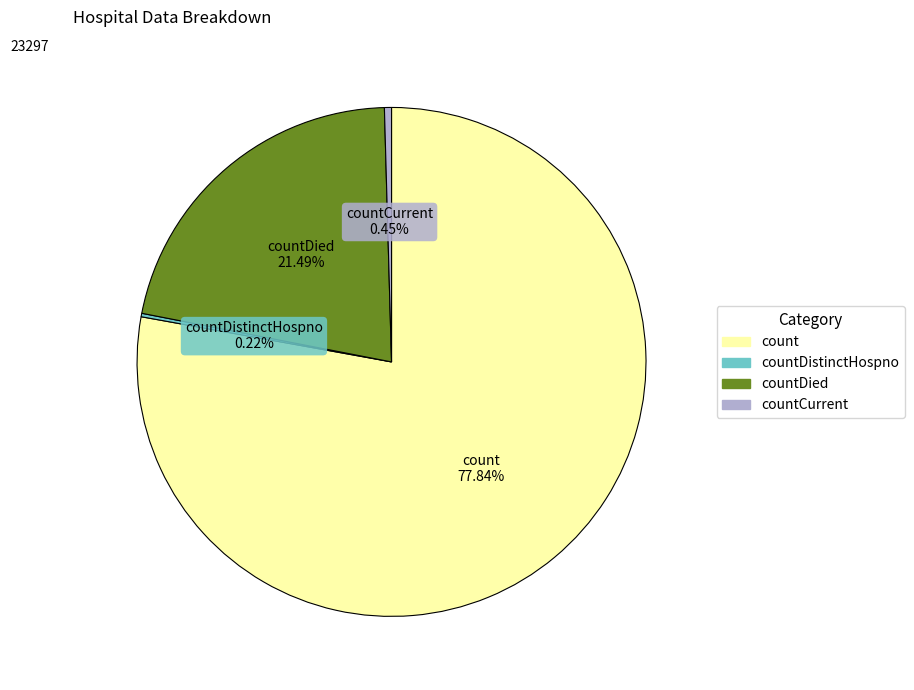

Does any single category account for the majority?

Yes